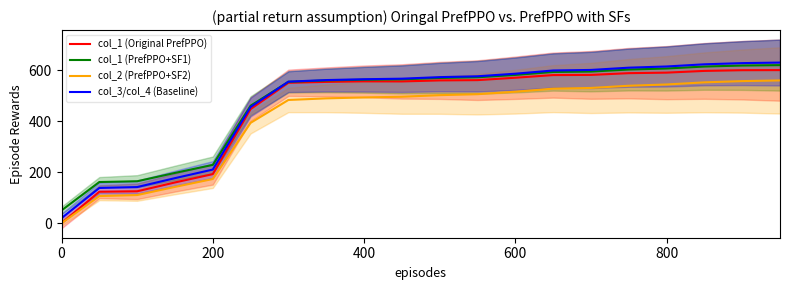

What is the difference between the maximum and second lowest values in the col_1 (PrefPPO+SF1) series?

458.5